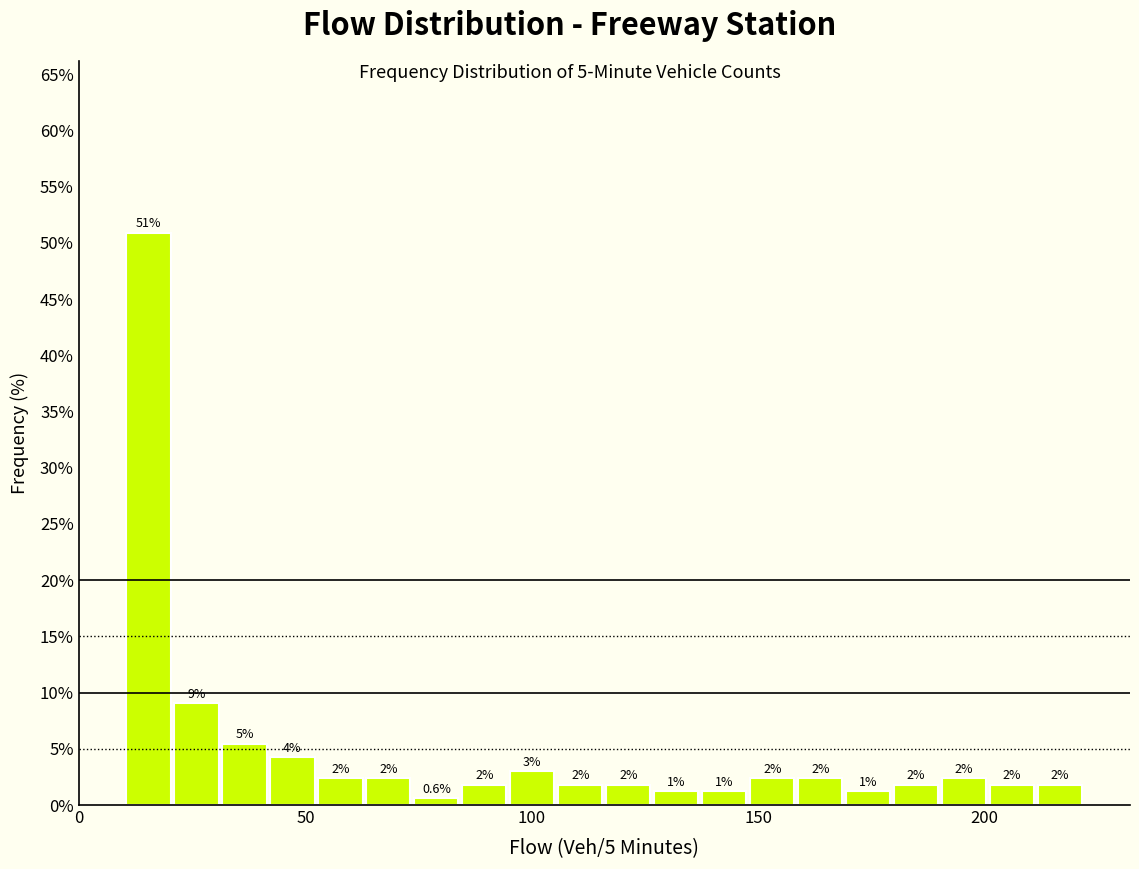

Read against the x-axis, roughly where is the centre of the tallest bar?

15